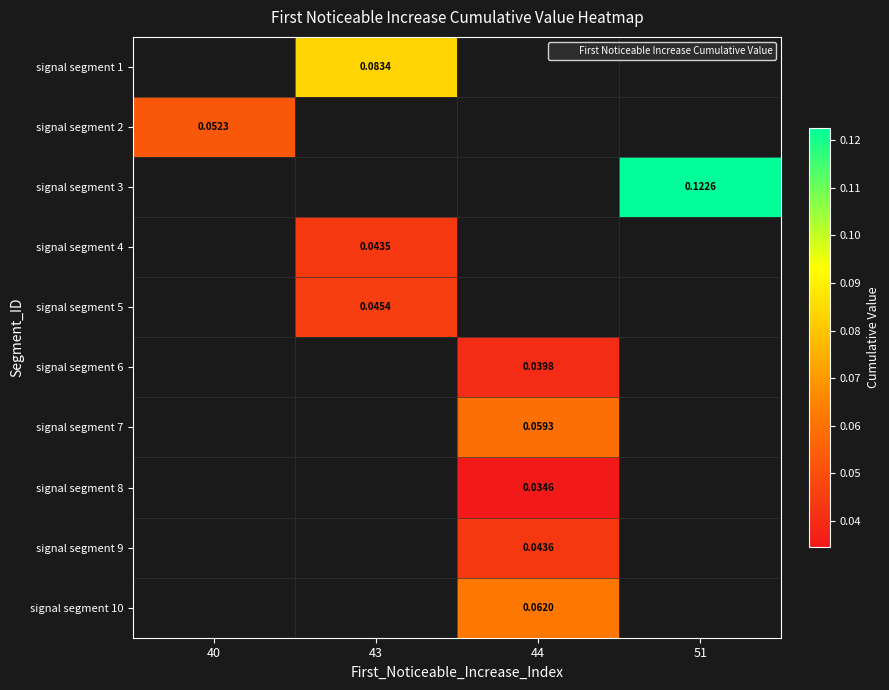

How many series are shown in this chart?

10